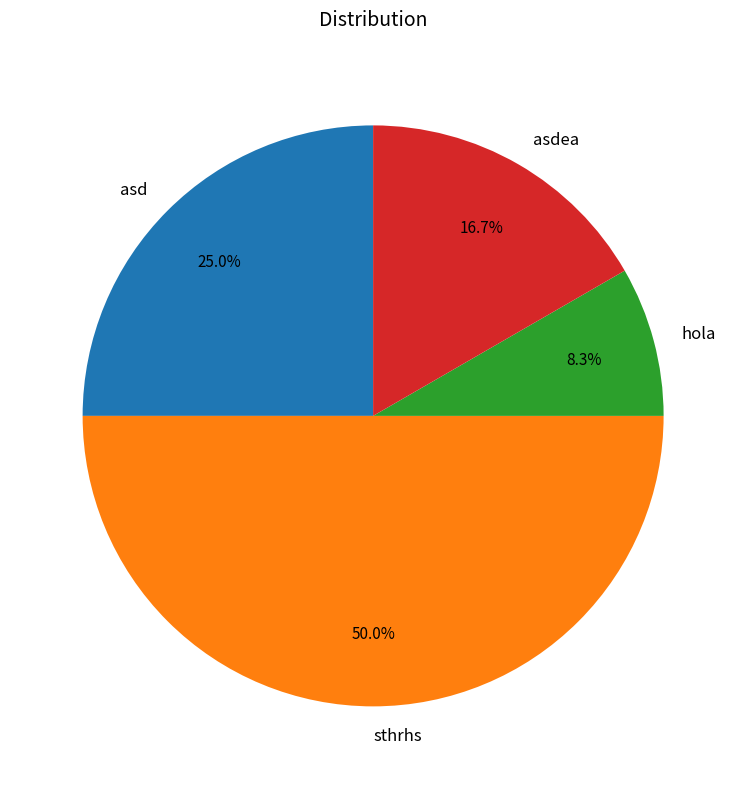

Is it true that asd is 36% of the pie?

False